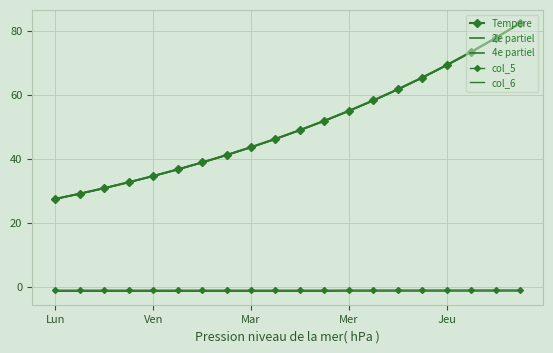

True or false: col_5 and Tempere intersect in this chart.

False